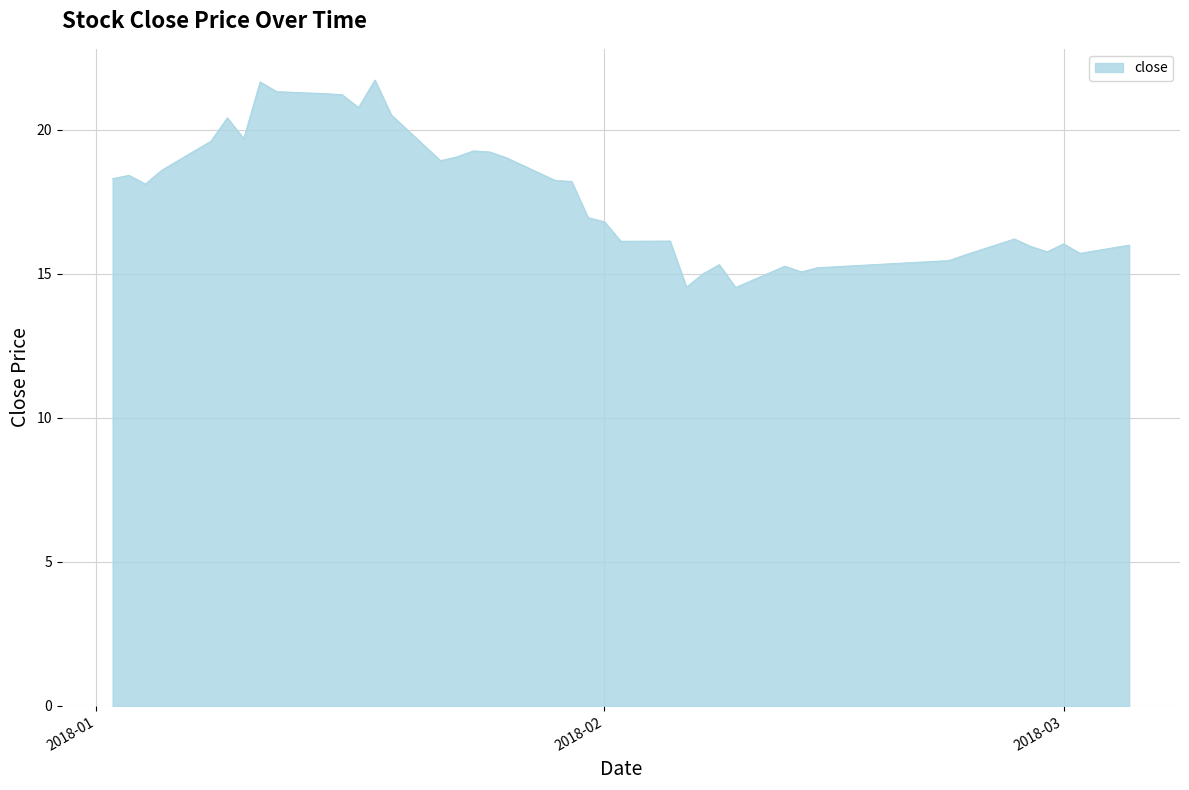

What is the difference between the maximum and minimum values?

7.2